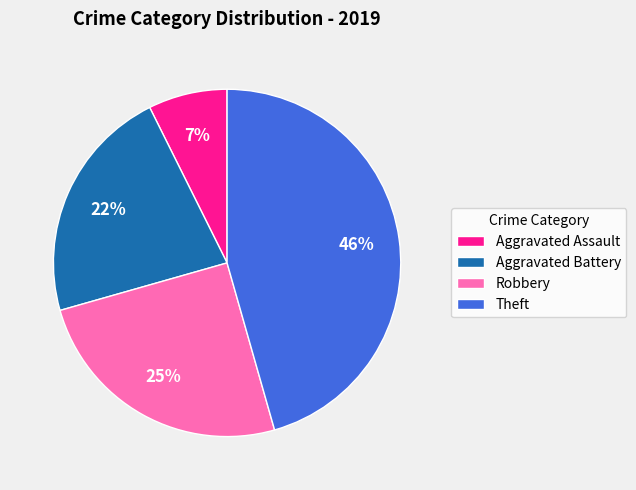

How many segments does this pie chart have?

4